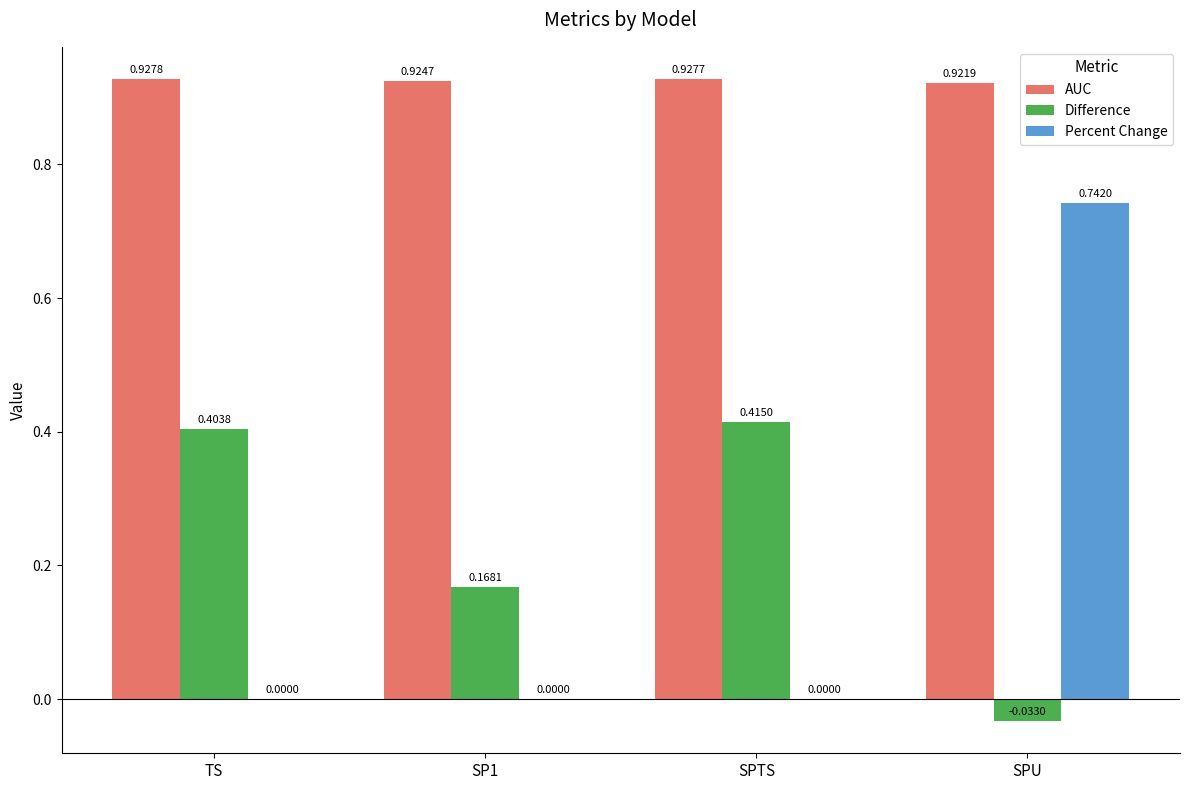

What is the sum of the AUC values at SPU and TS?

1.8